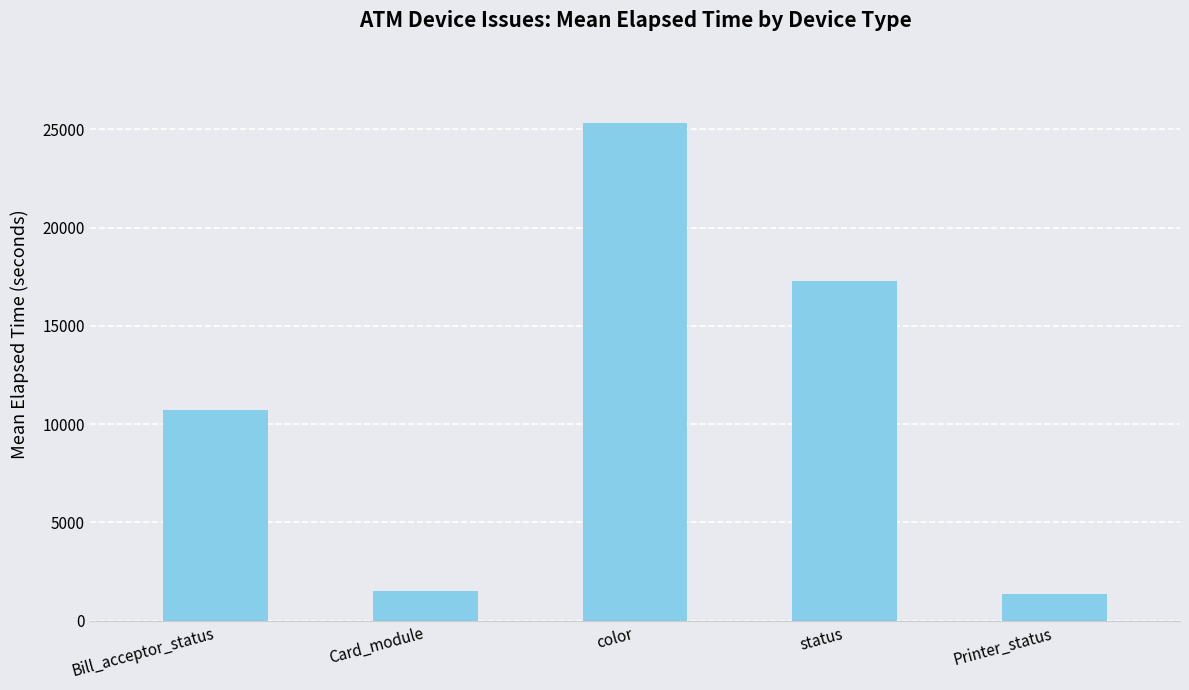

What is the change in value from Card_module to color?

+23846.5